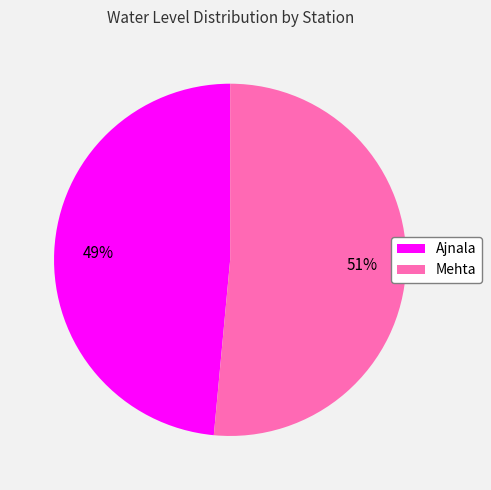

Do Ajnala and Mehta together represent more than half of the pie?

Yes